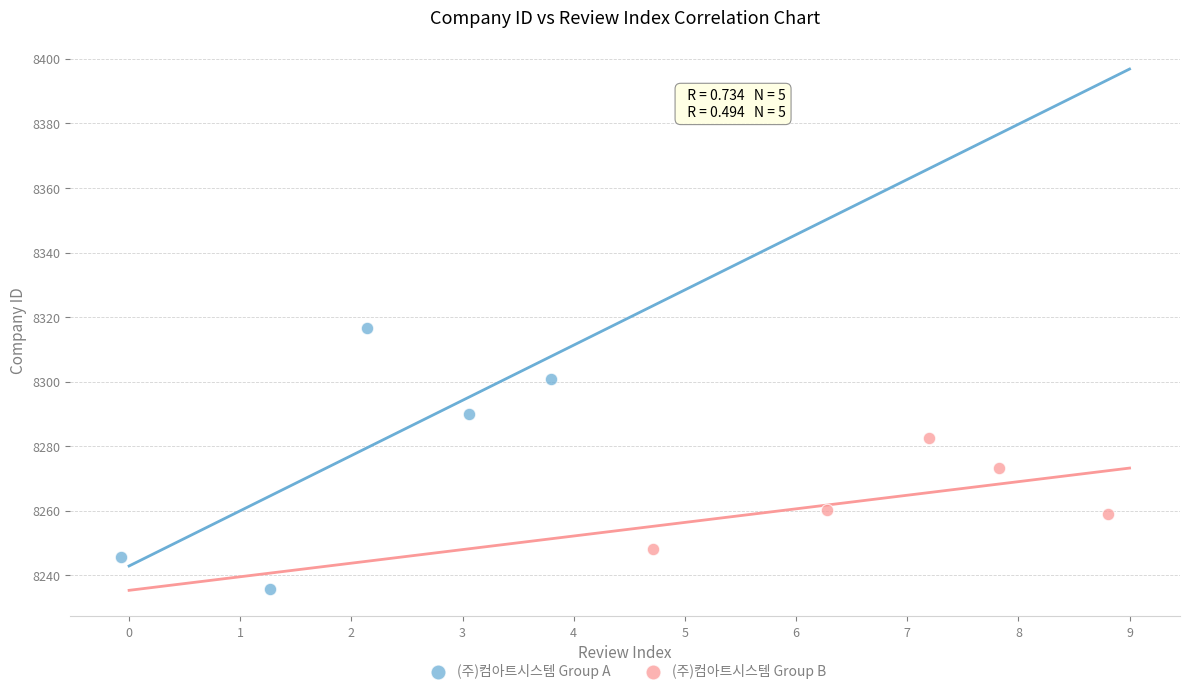

Which series reaches the minimum Y coordinate?

(주)컴아트시스템 Group A